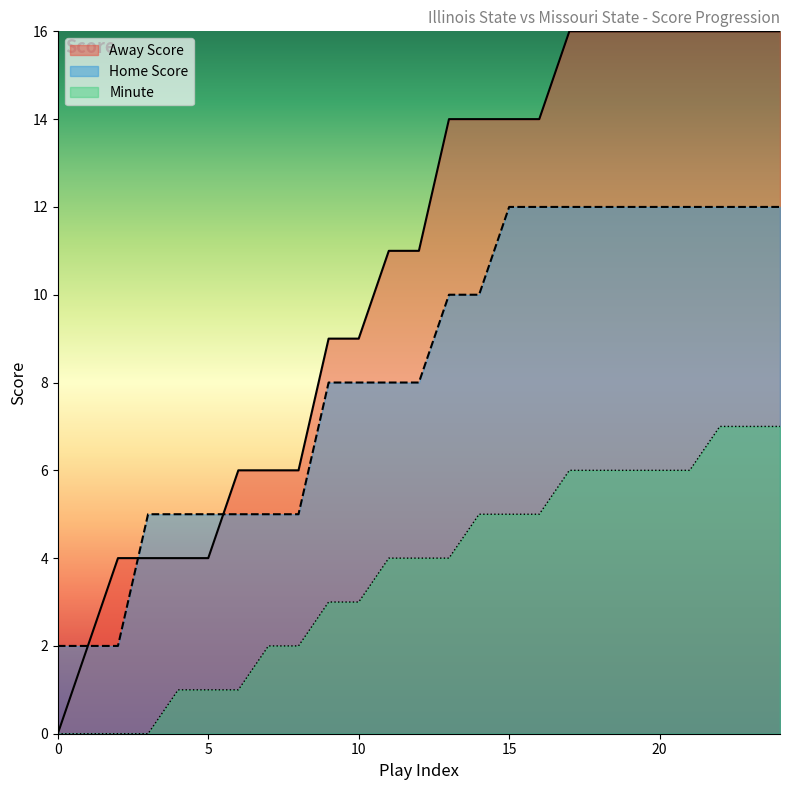

True or false: Home Score has more than 0 points higher than both neighbors.

False